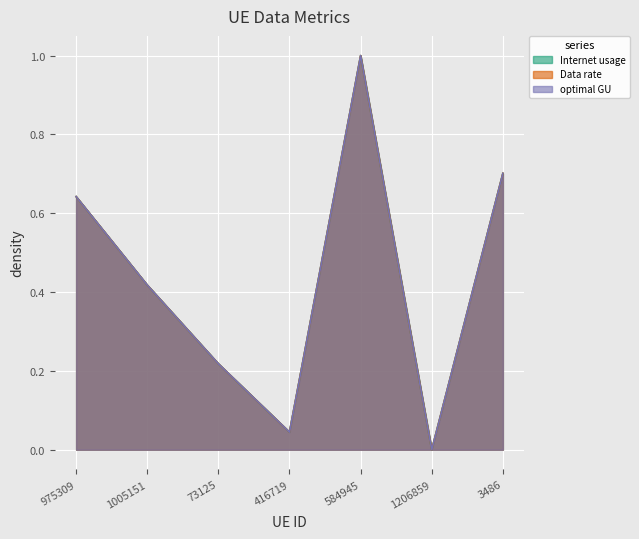

At which label is Internet usage closest to 0?

1206859